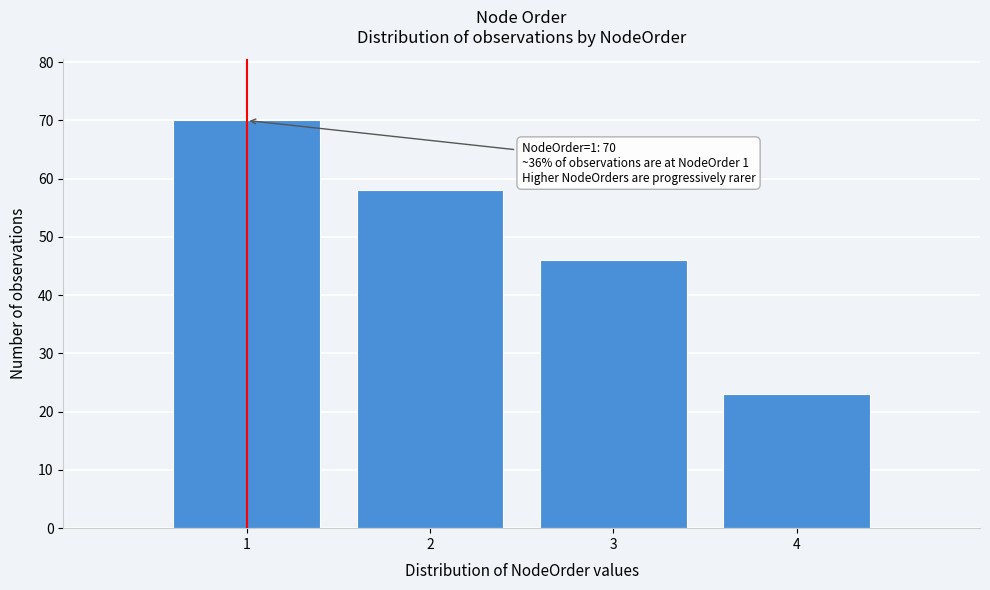

Over which range of the x-axis is the bar tallest?

0.5 to 1.5